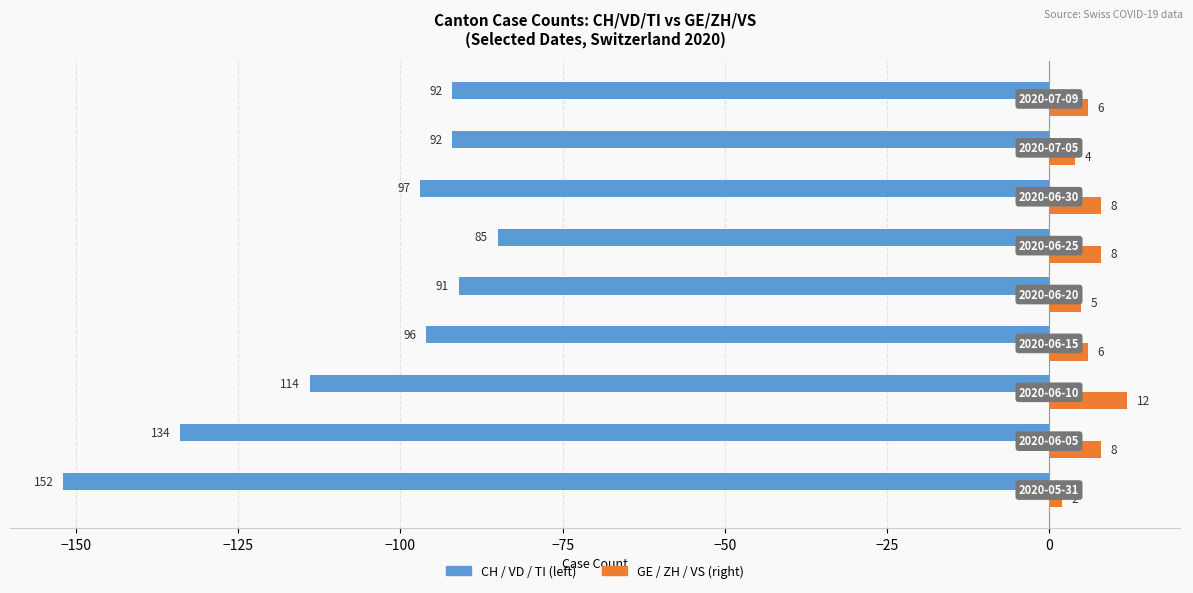

What is the smallest value displayed?

-152